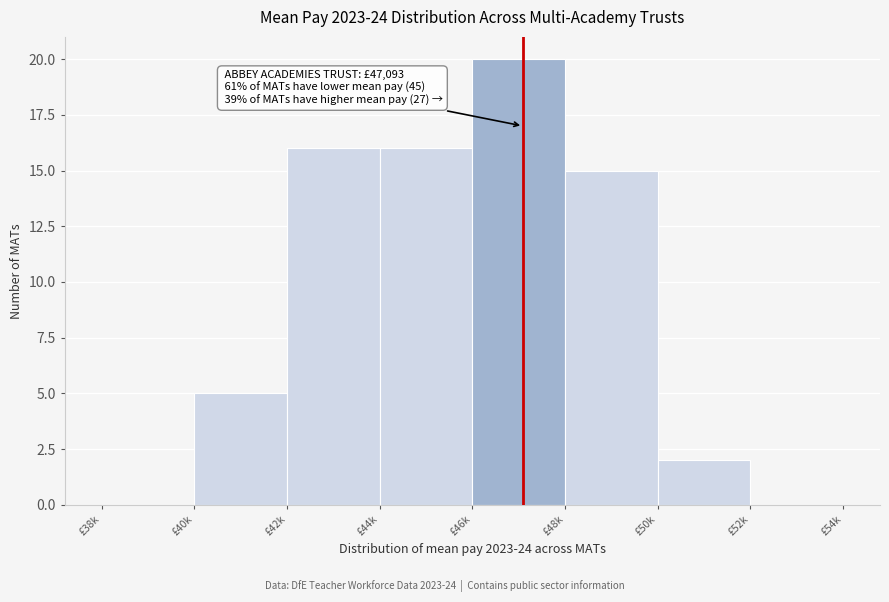

Reading left to right, extract all data points from this chart.

£38k=0	£40k=5	£42k=16	£44k=16	£46k=20	£48k=15	£50k=2	£52k=0